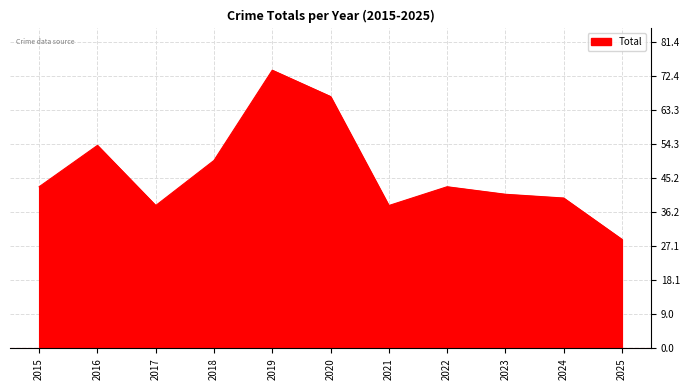

What is the maximum value shown in the chart?

74